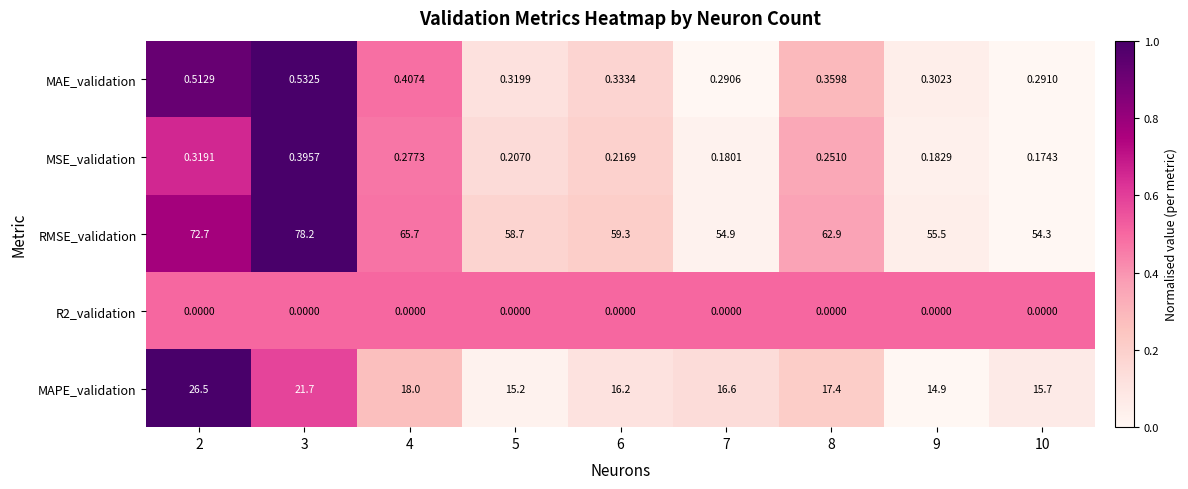

At 9, list the series in order from smallest to largest.

R2_validation, MSE_validation, MAE_validation, MAPE_validation, RMSE_validation